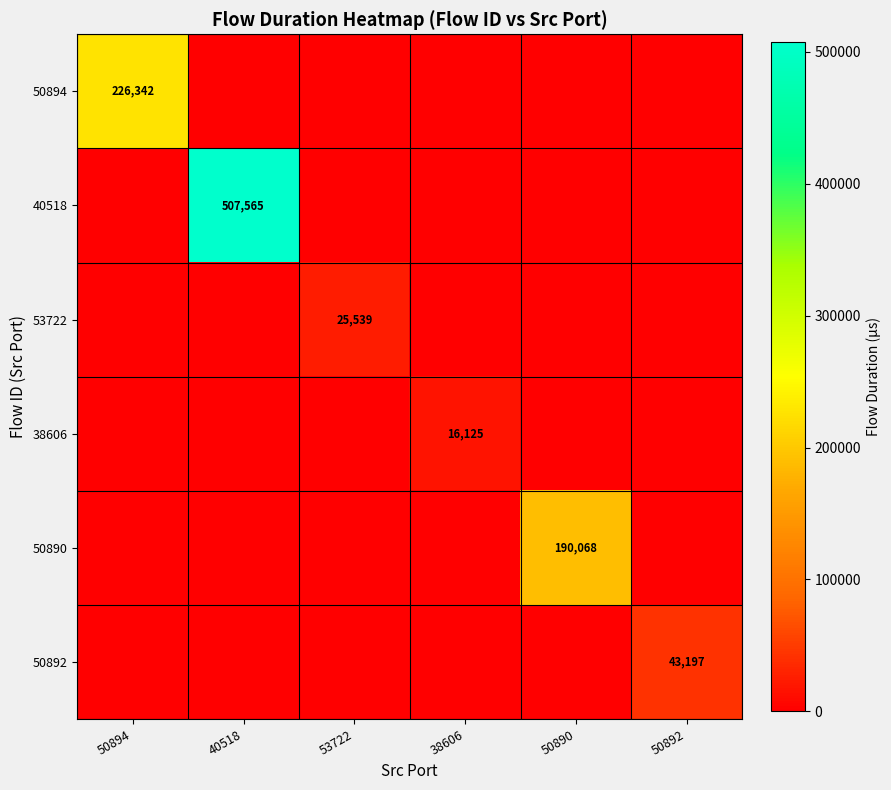

At how many categories does at least one series exceed 445695?

1